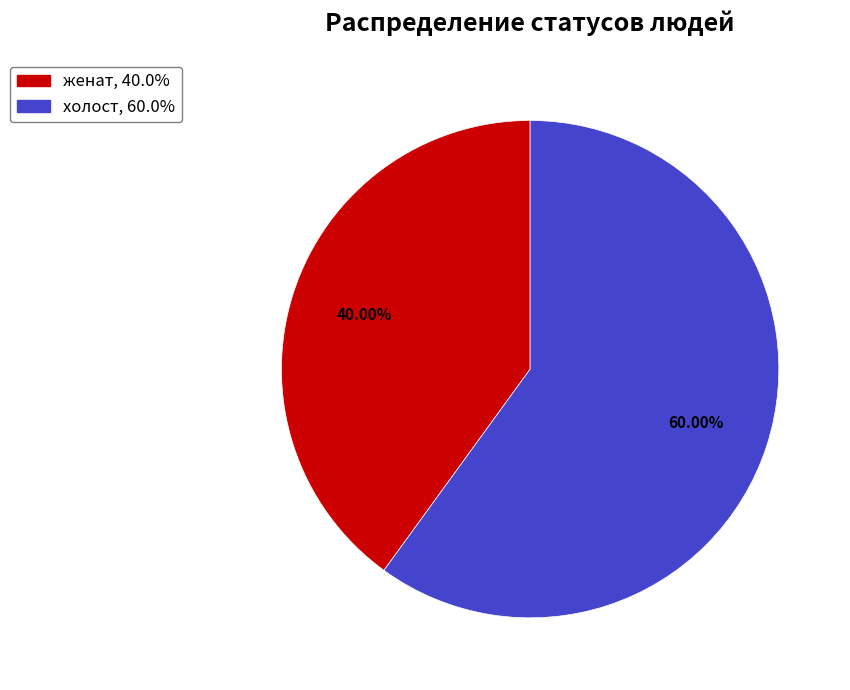

Rank the categories by value from highest to lowest.

холост, женат